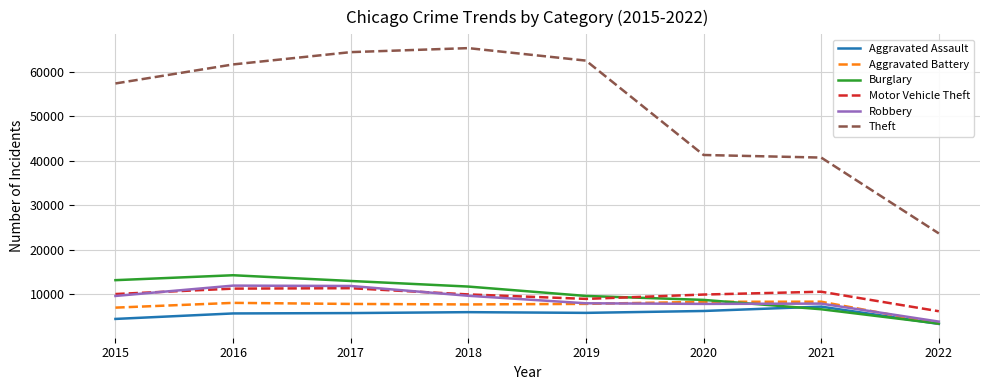

What is the minimum value for Aggravated Assault?

3357